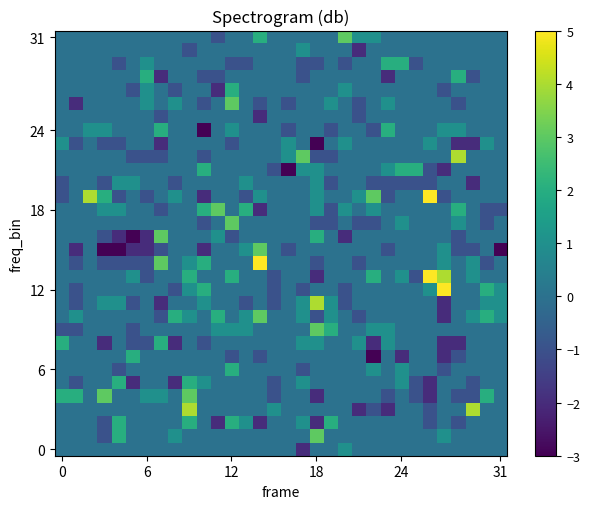

What is the maximum value shown in the chart?

5